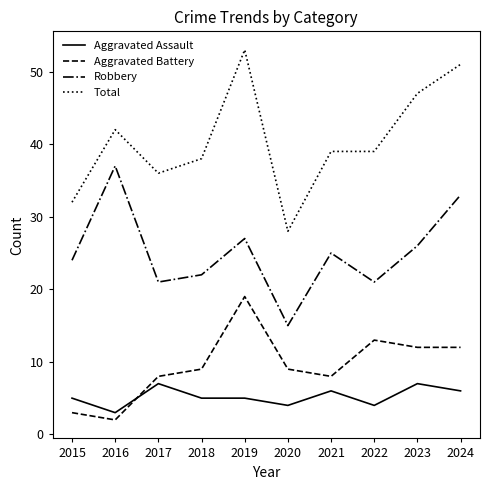

Which series has the widest spread of values?

Total